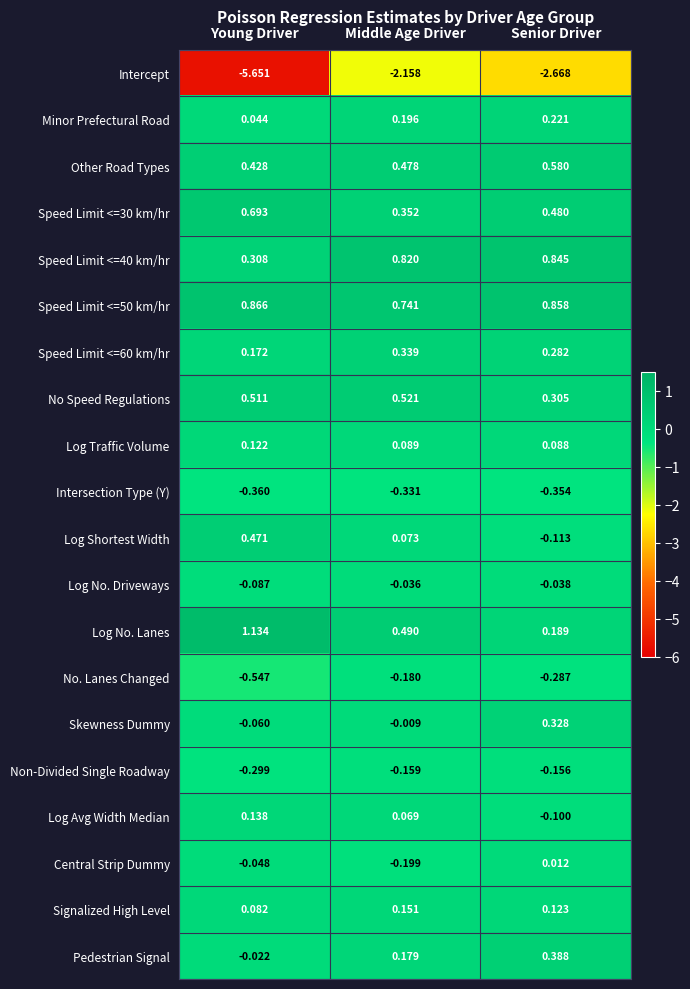

Is the value of Pedestrian Signal at Young Driver greater than the value of Minor Prefectural Road at Middle Age Driver?

No